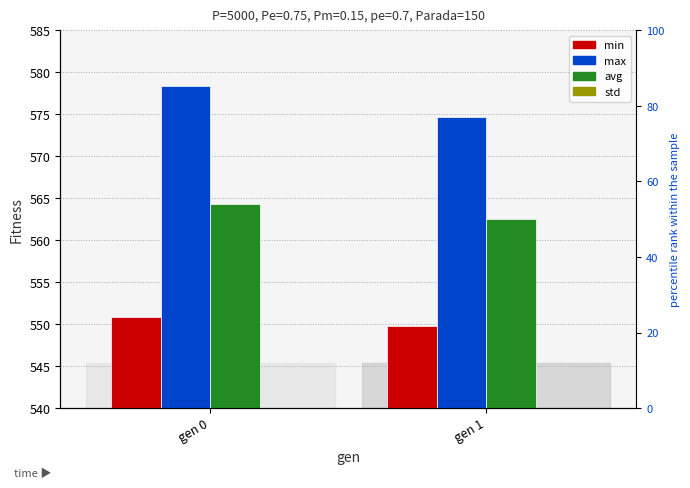

Which series has the largest total across all categories?

max